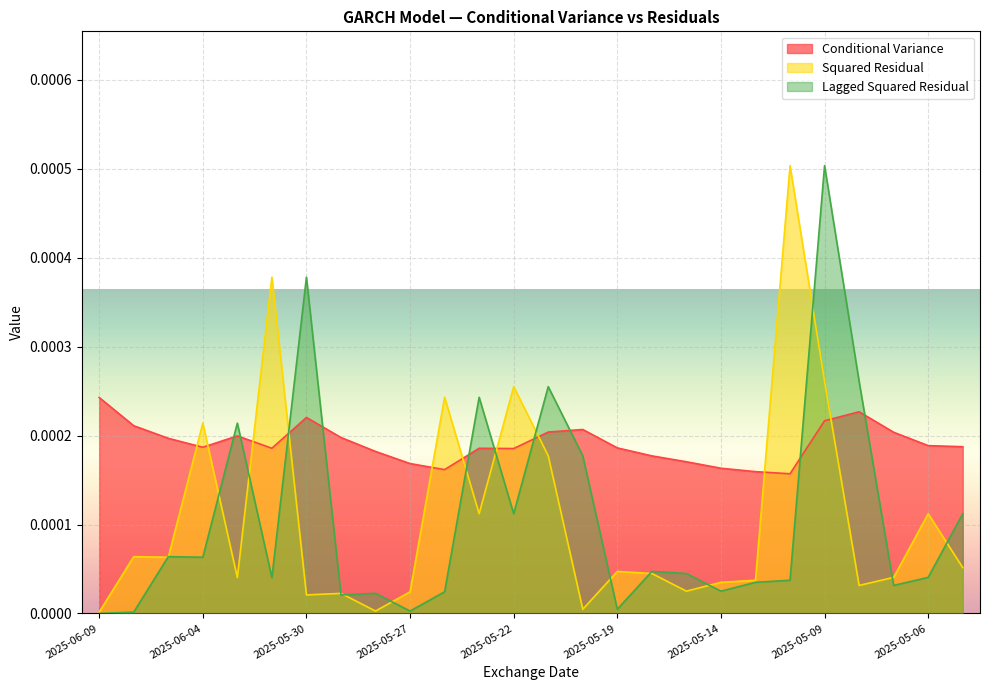

Count the number of categories in the chart.

26